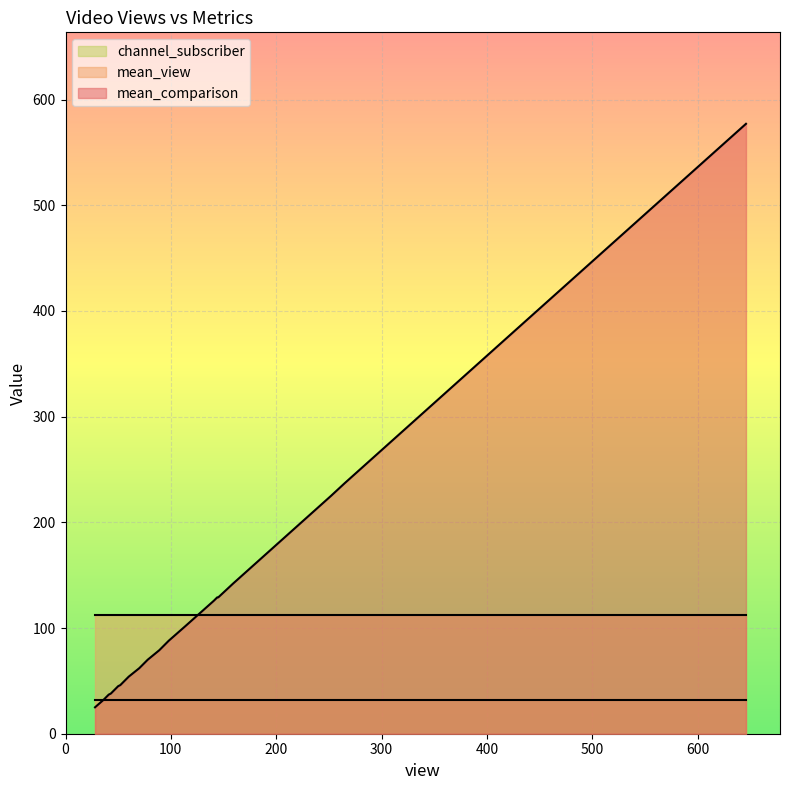

Is the value of channel_subscriber at 14 greater than the value of mean_view at 15?

No